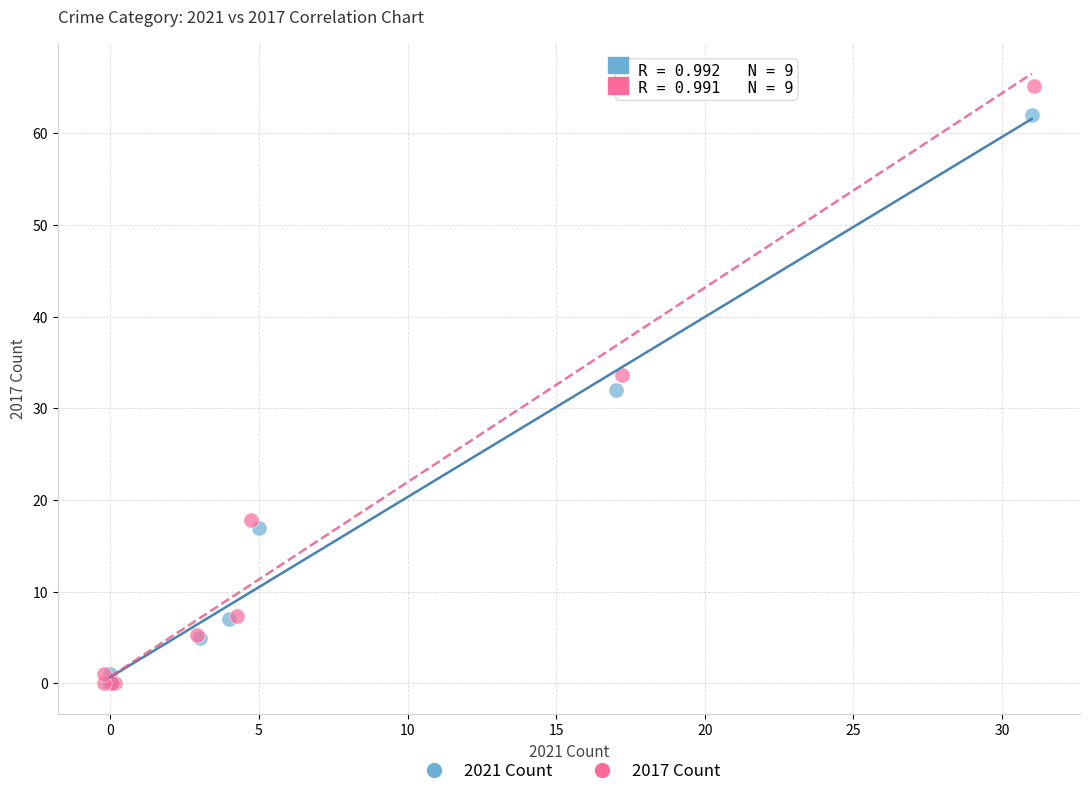

Which series contains the highest Y value?

2017 Count